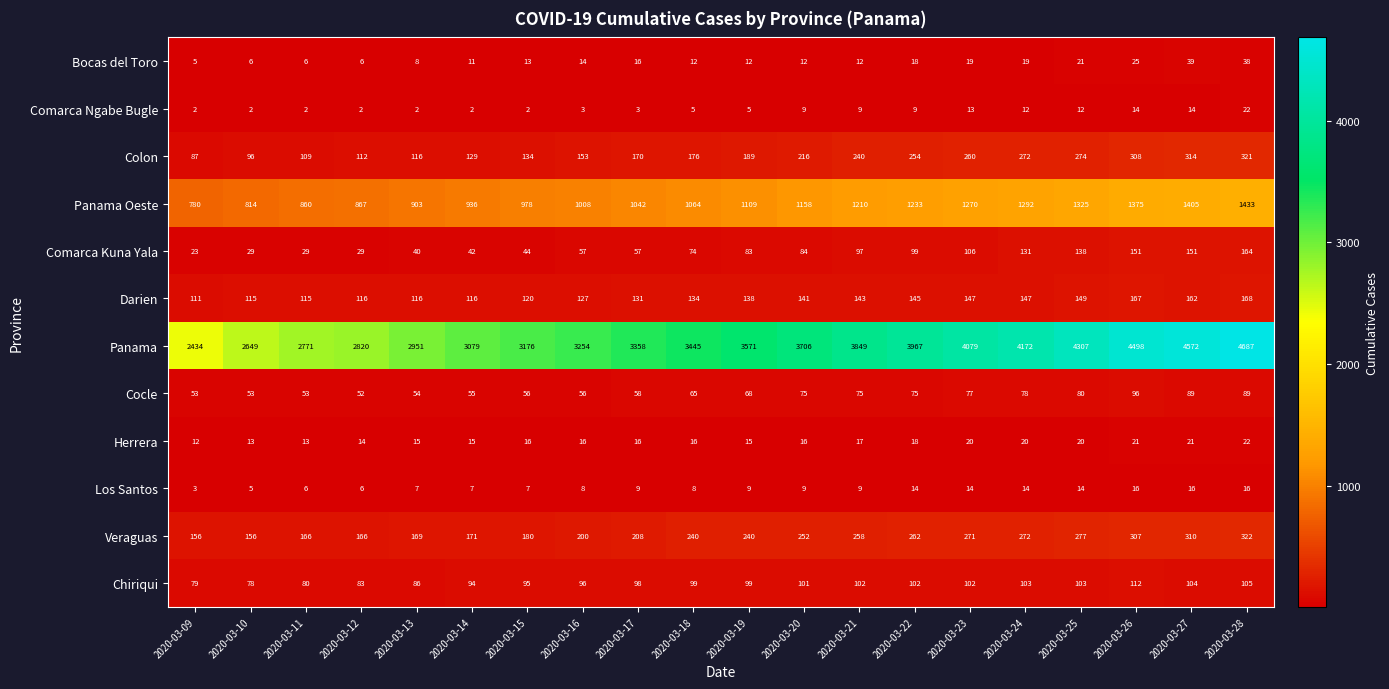

Which series has the largest total across all categories?

Panama